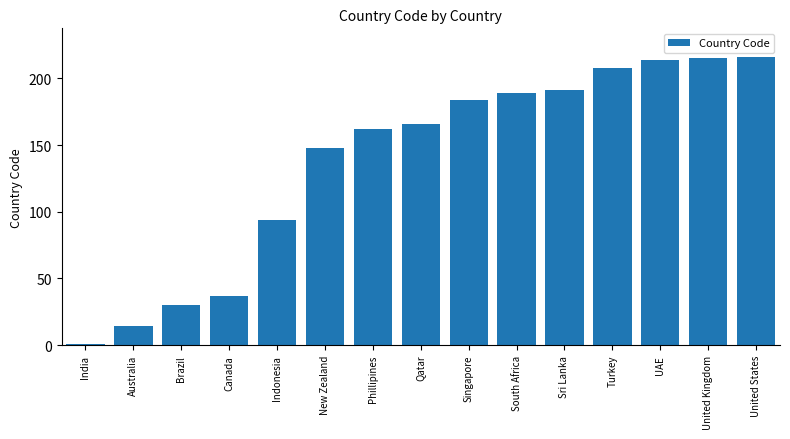

Where is the data nearest to the value 108?

Indonesia